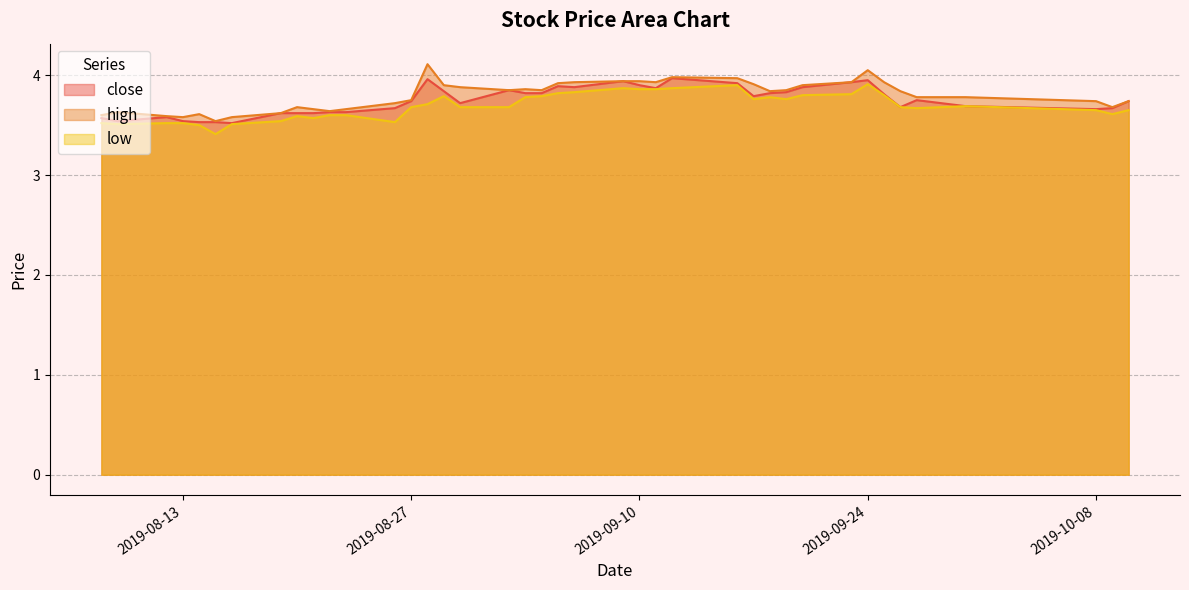

True or false: low and high intersect in this chart.

False